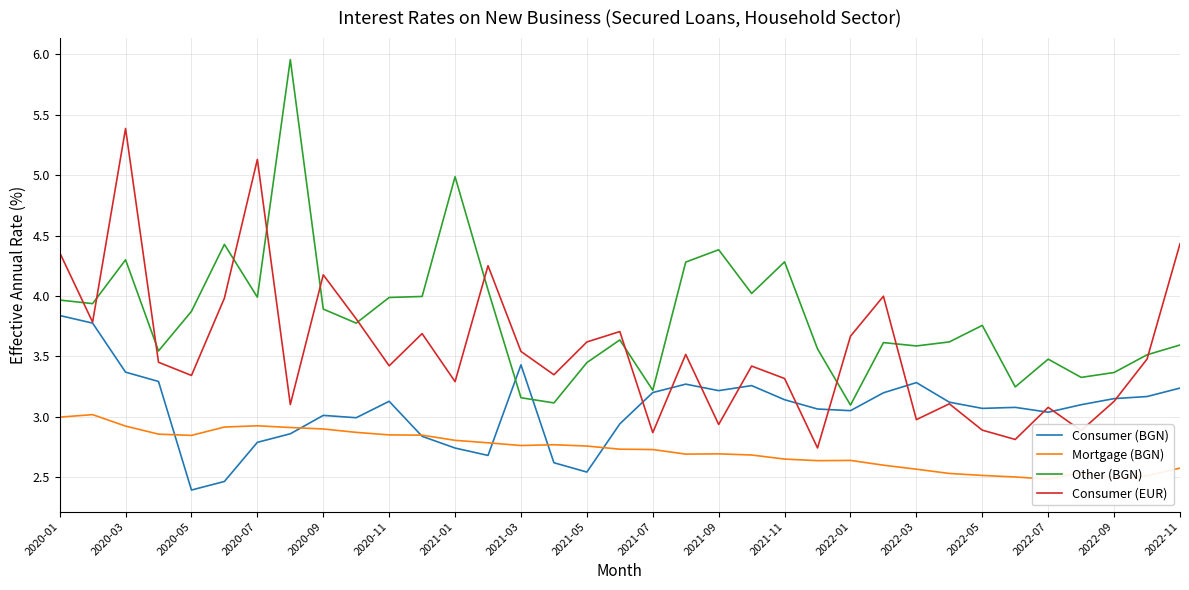

Does the chart have visible grid lines?

Yes